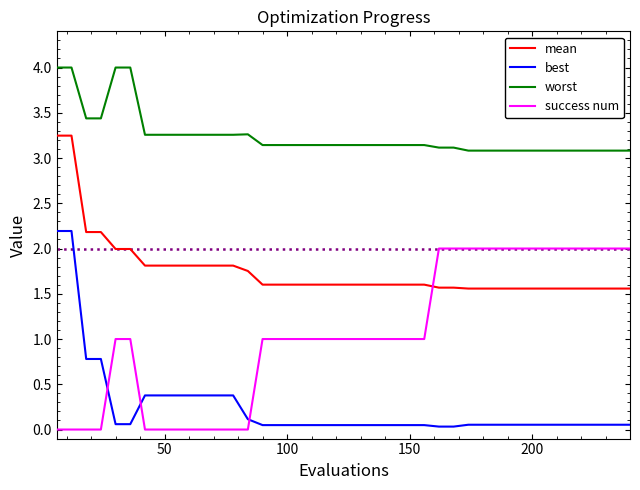

Which series has the largest total across all categories?

worst